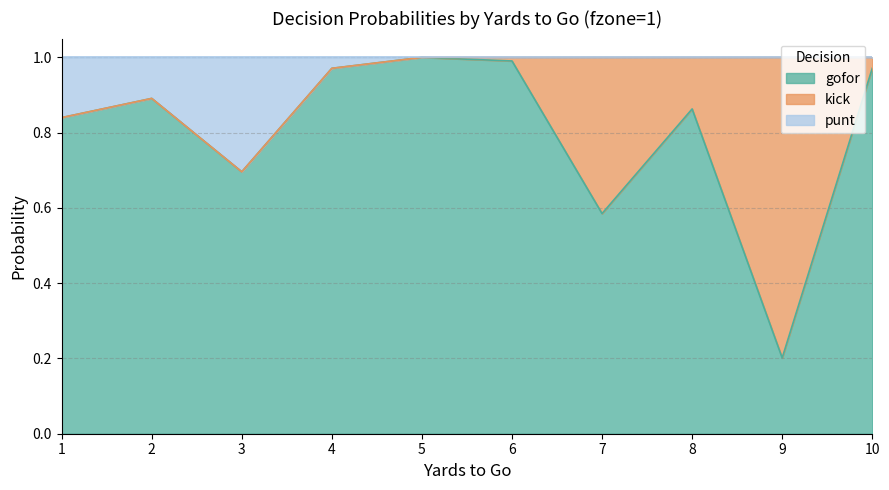

At how many categories does at least one series exceed 0?

10